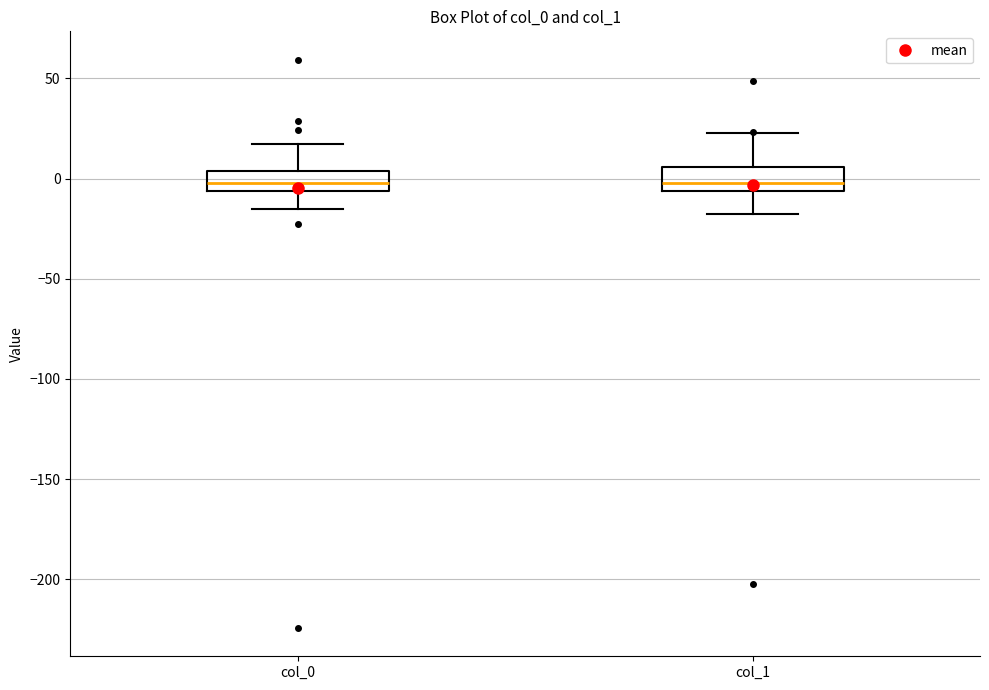

Reading left to right, transcribe this box plot: for each box, give where its median line is, the range the box spans, and where its two whiskers end, as read against the y-axis. The values are not printed on the chart, so give them approximately, as read against the axis.

col_0: median 0, box -5 to 5, whiskers -15 to 15
col_1: median 0, box -5 to 5, whiskers -15 to 25